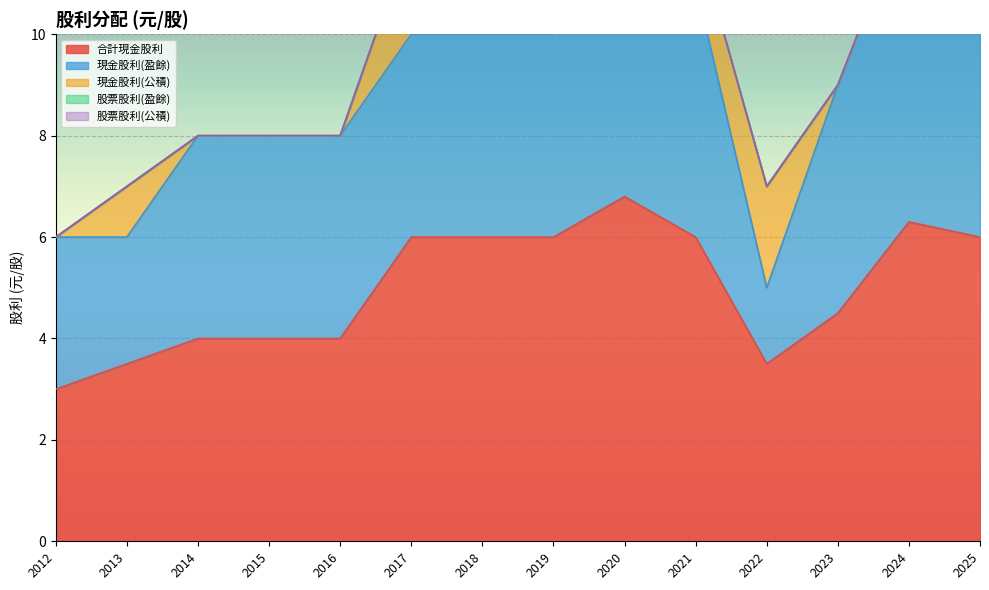

At which label does 股票股利(公積) reach its minimum?

2012